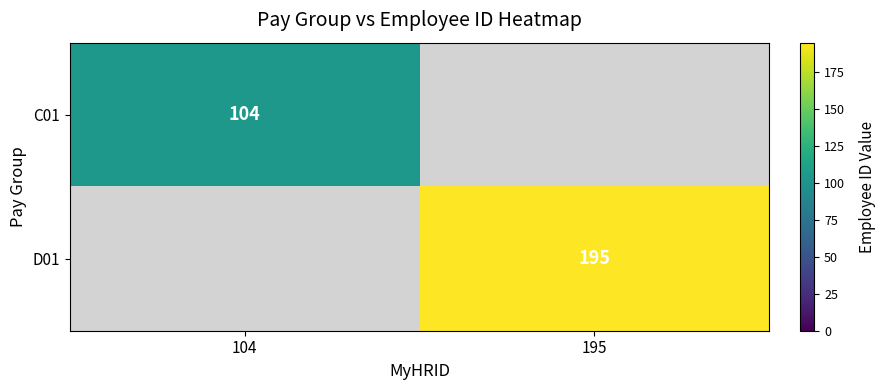

What is the smallest value displayed?

104.0